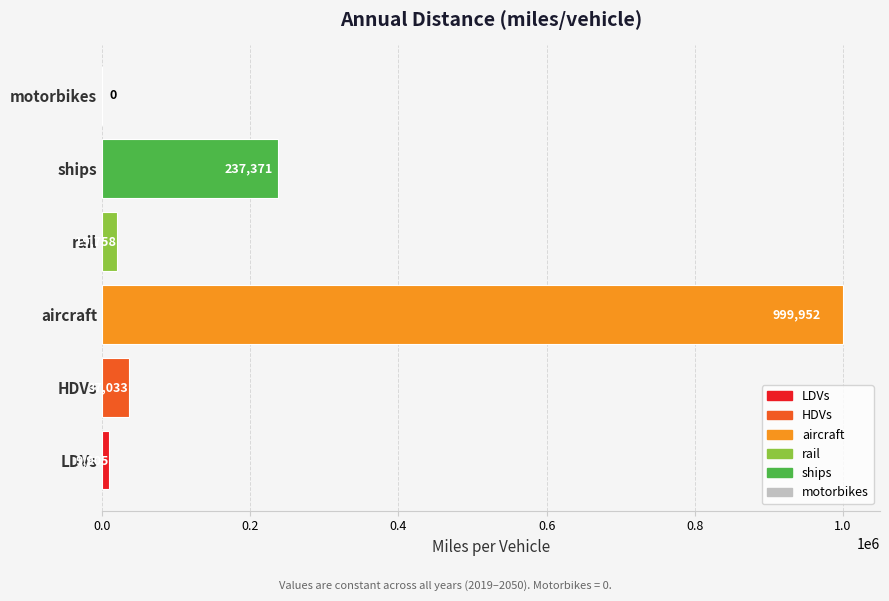

Which label corresponds to the largest value in the chart?

aircraft